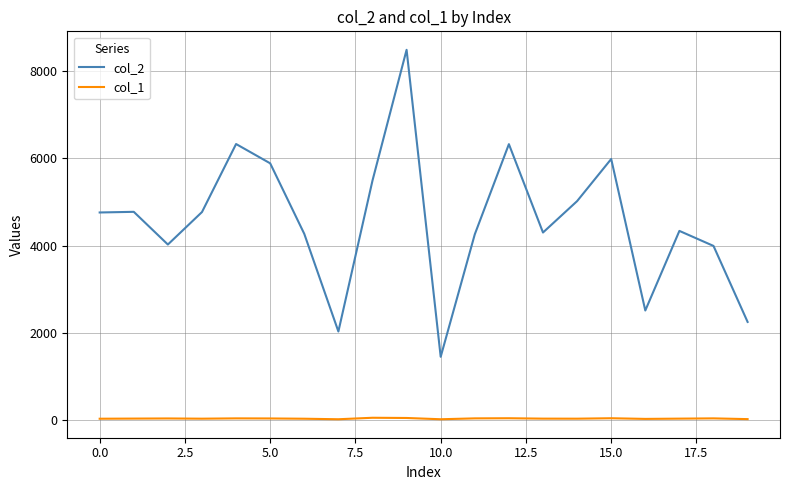

Which series has the largest total across all categories?

col_2